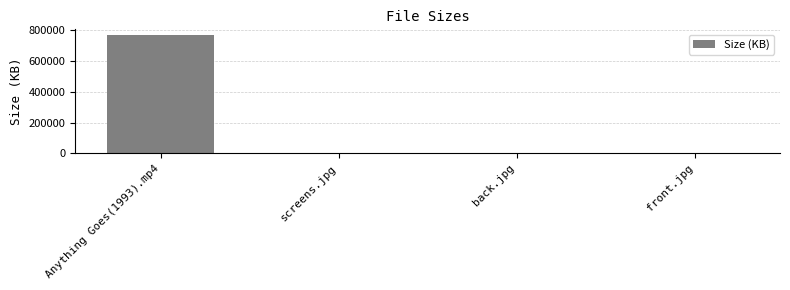

What is the difference between the values at Anything Goes(1993).mp4 and screens.jpg?

768432.9